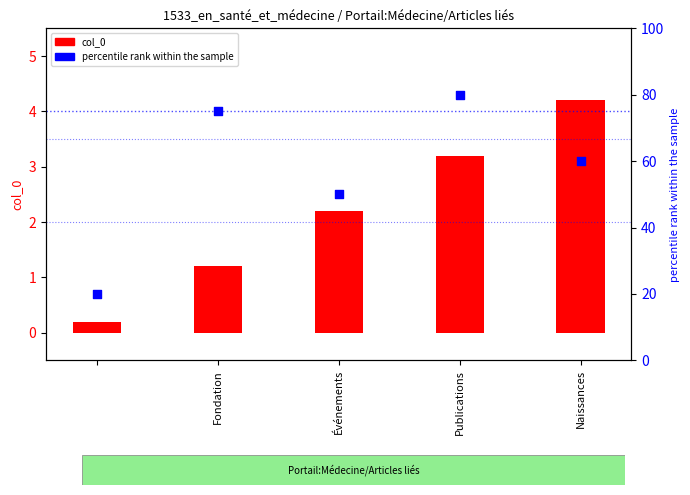

What are all the series names shown in the legend?

col_0, percentile rank within the sample